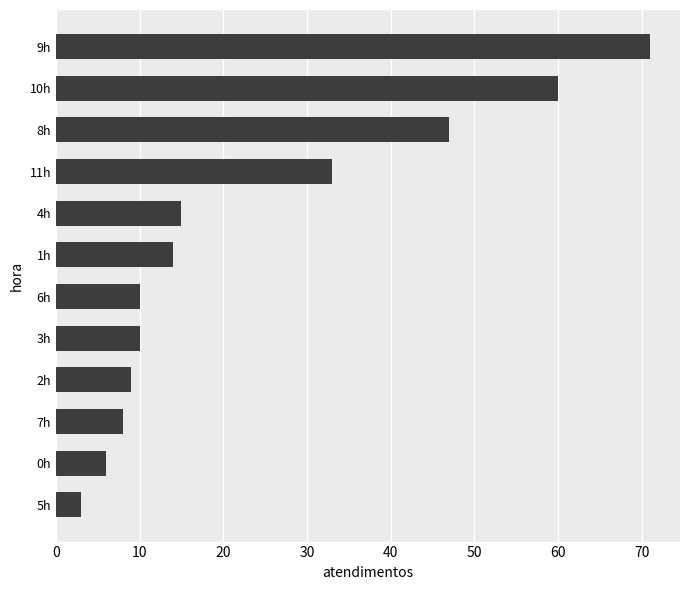

Which category has the lowest value across all series?

5h